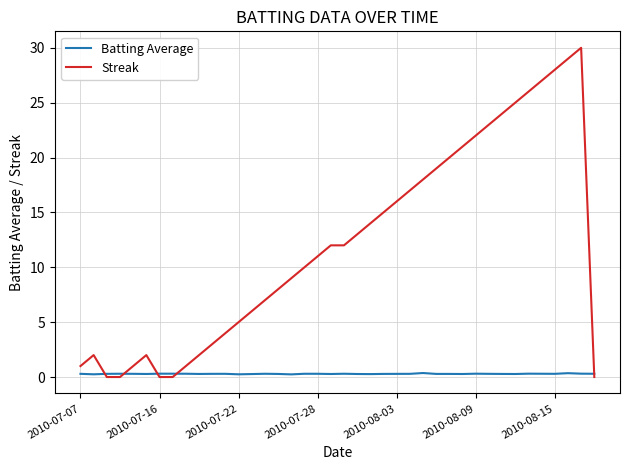

What are all the series names shown in the legend?

Batting Average, Streak